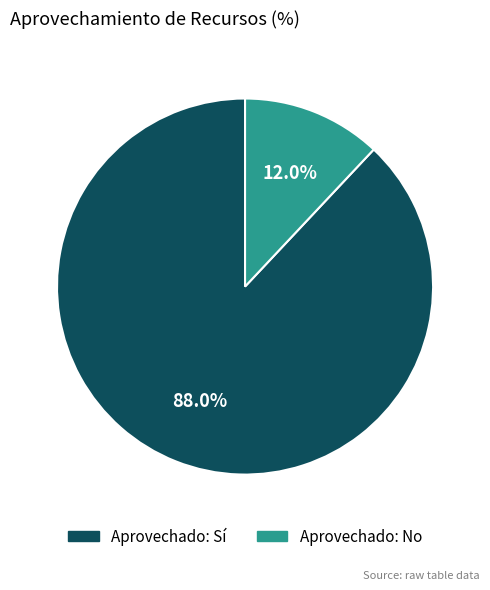

Does any single category account for the majority?

Yes